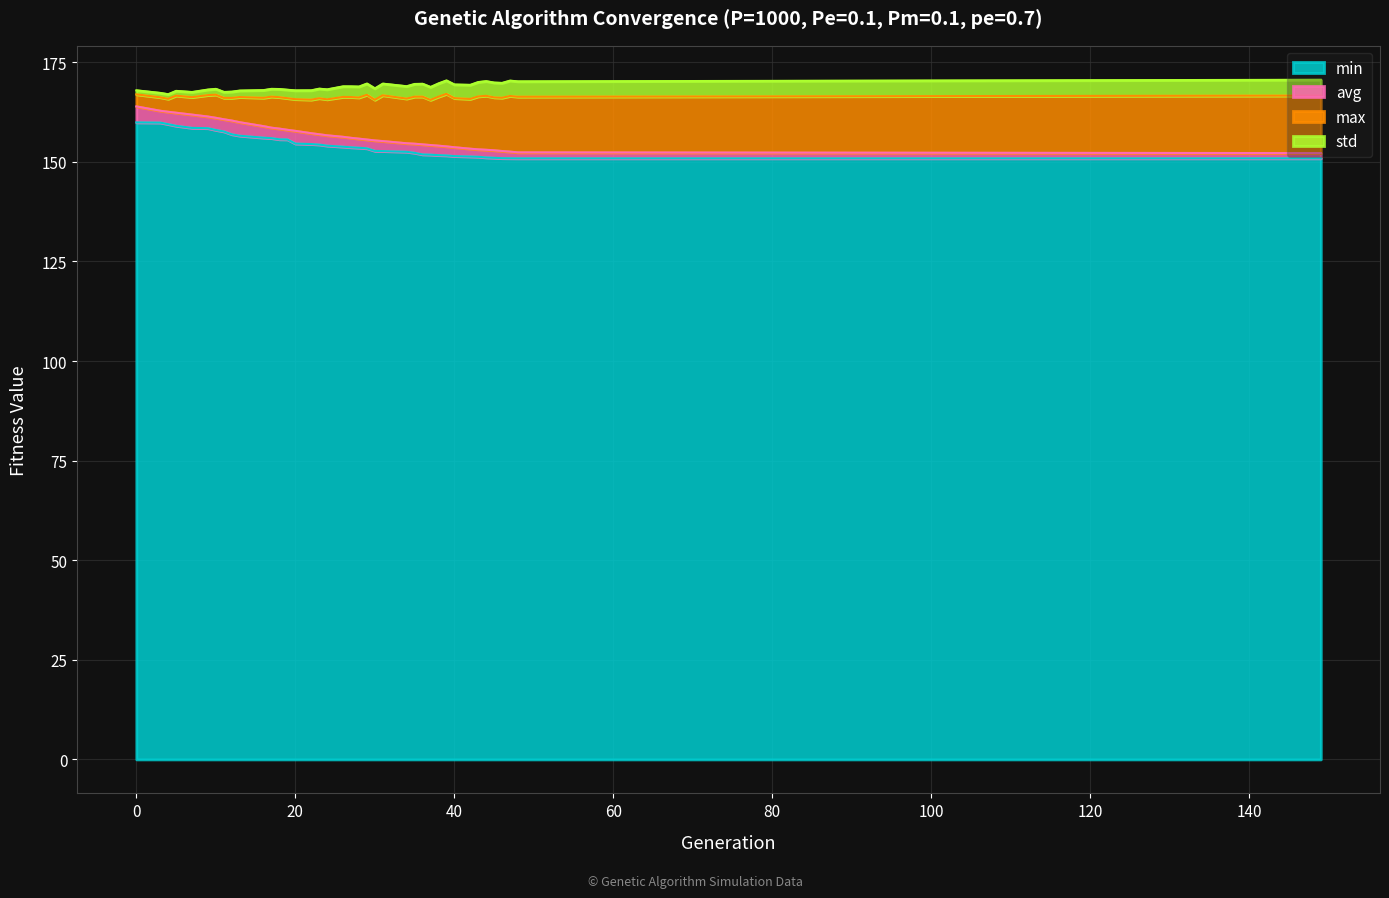

What are all the series names shown in the legend?

min, avg, max, std